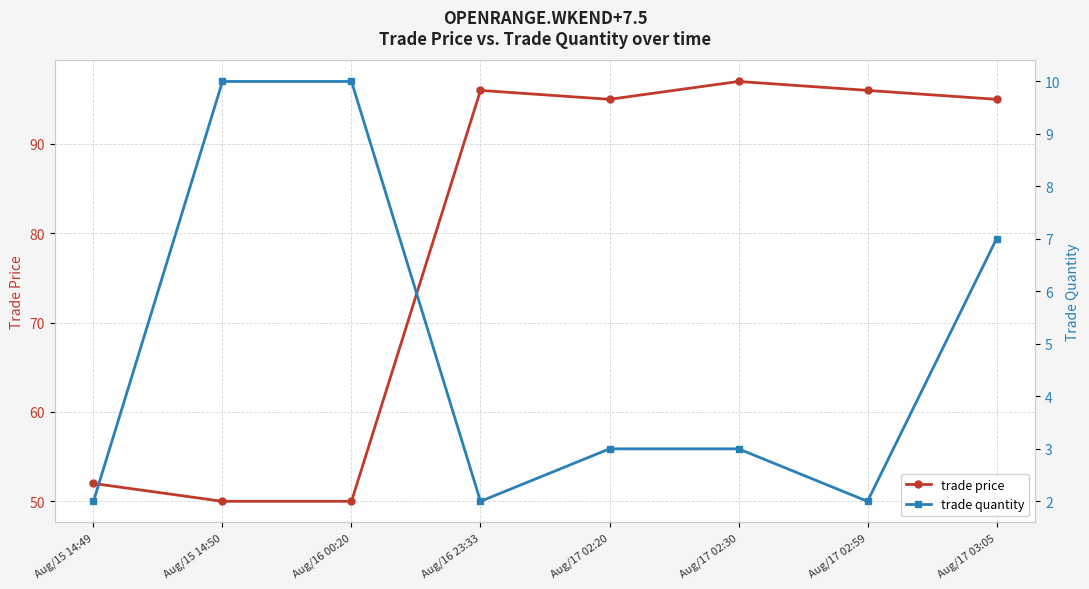

Between Aug/16 23:33 and Aug/17 03:05, which series saw the biggest shift?

trade quantity